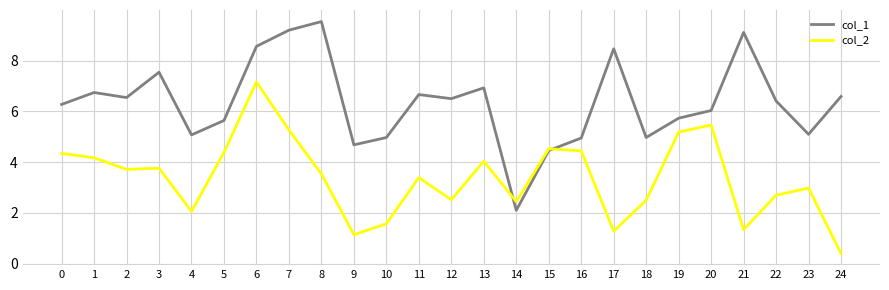

At how many categories does at least one series exceed 7?

6